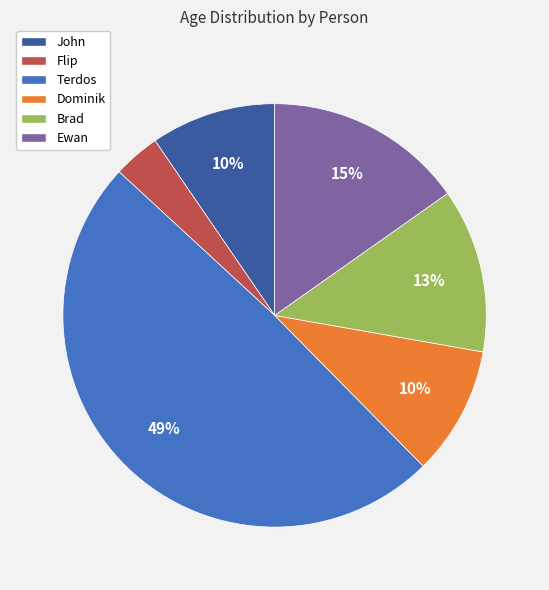

Does Terdos represent more than half of the total?

No